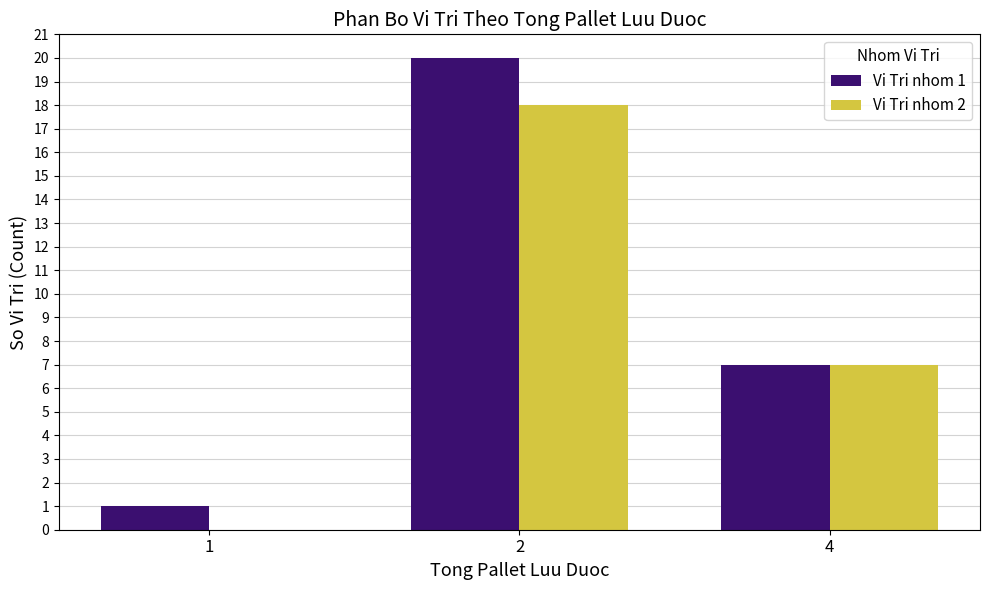

Is the value of Vi Tri nhom 2 at 1 greater than the value of Vi Tri nhom 1 at 4?

No